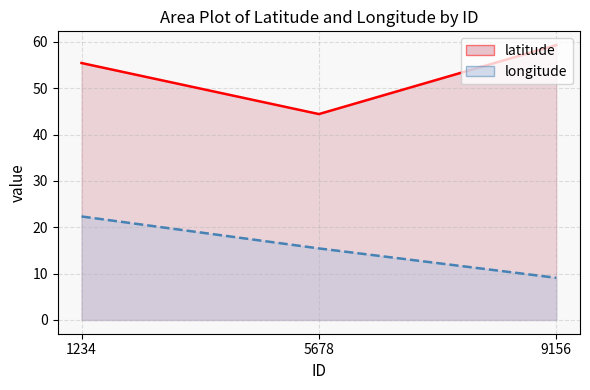

Reading left to right, transcribe all the data shown in this chart.

latitude: 55.5	44.4	59.3
longitude: 22.3	15.4	9.1